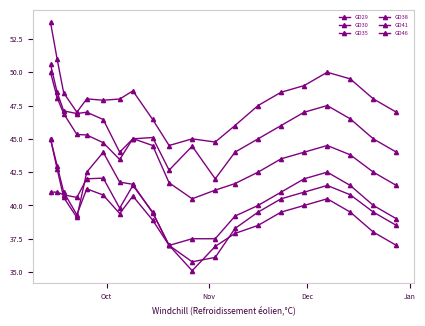

After their last crossing, which series has the higher values: GD30 or GD38?

GD38